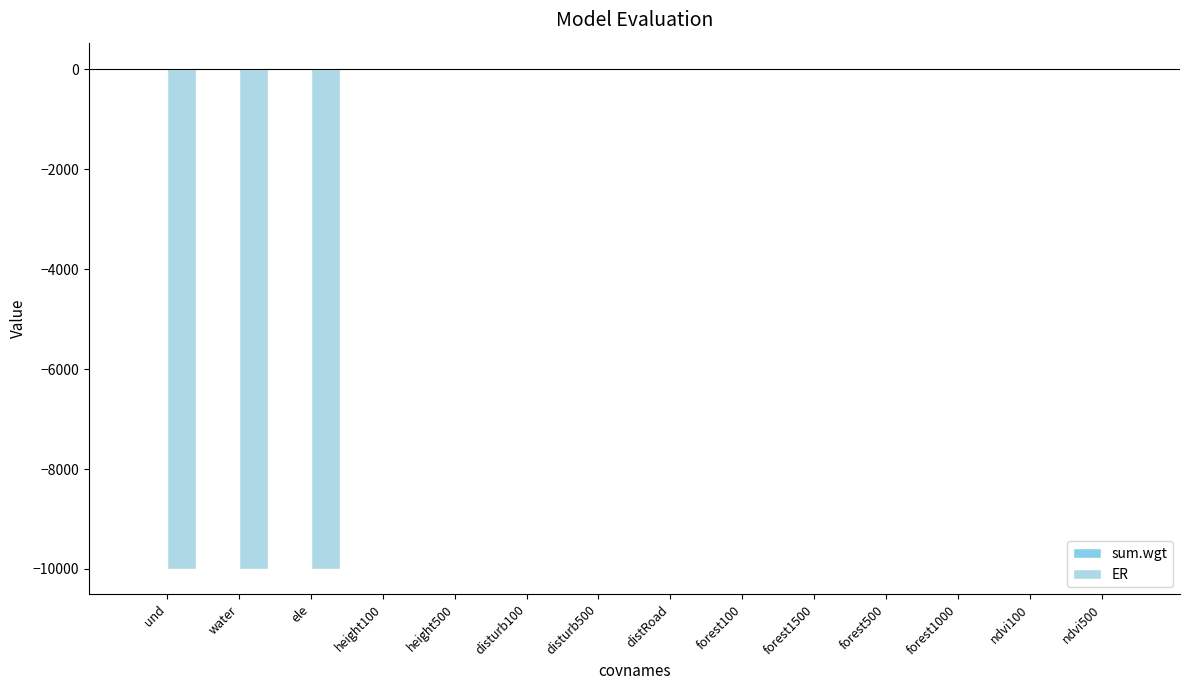

Reading left to right, what are all the values shown in this chart?

sum.wgt: 1.0	1.0	1.0	0.0	0.0	0.0	1.0	0.0	0.8	0.2	0.0	0.4	0.9	0.1
ER: -10001.0	-10001.0	-10001.0	0.0	0.0	0.0	29.9	0.0	3.4	0.2	0.0	0.6	10.8	0.1